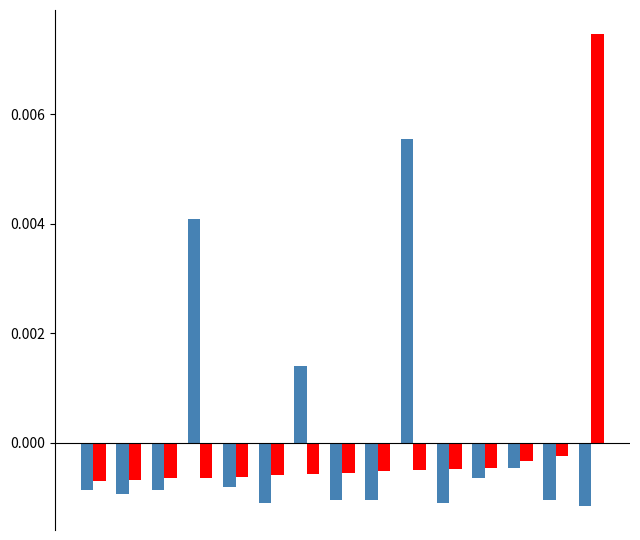

How many data points does each series have?

15